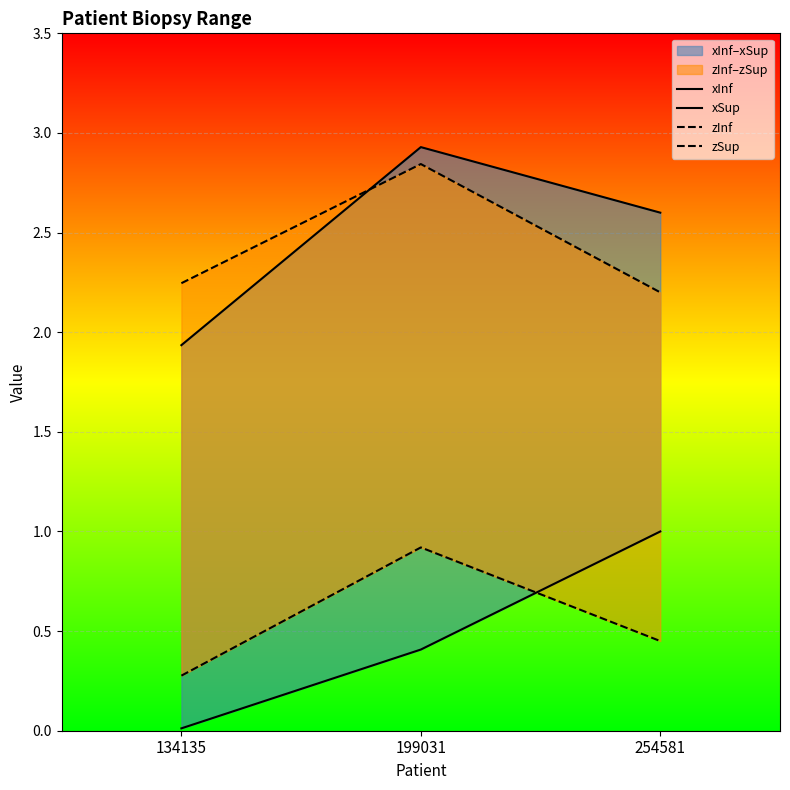

Which category has the lowest value across all series?

134135